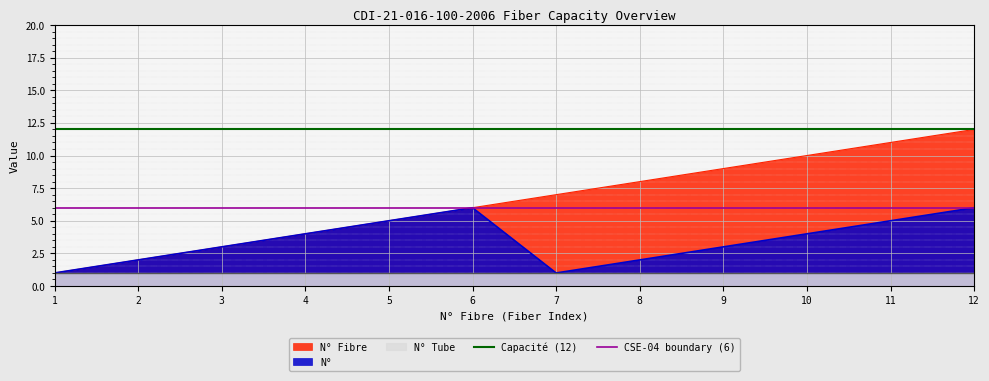

What is the value of the Capacité (12) point at the 2nd from the left?

12